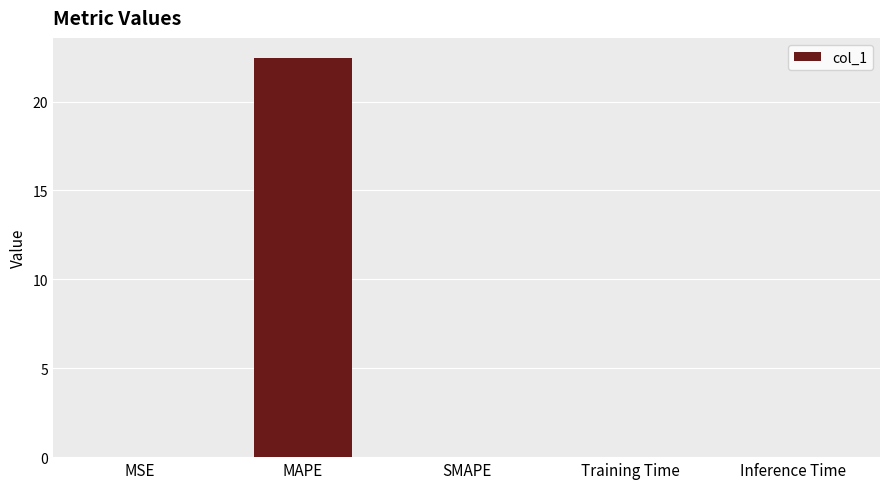

Count the number of data series in this chart.

1